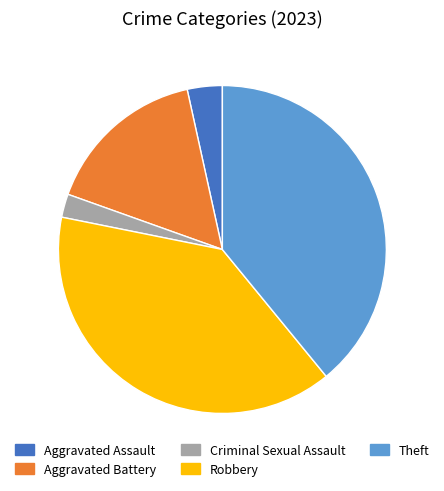

Is it true that Aggravated Battery is 11% of the pie?

False